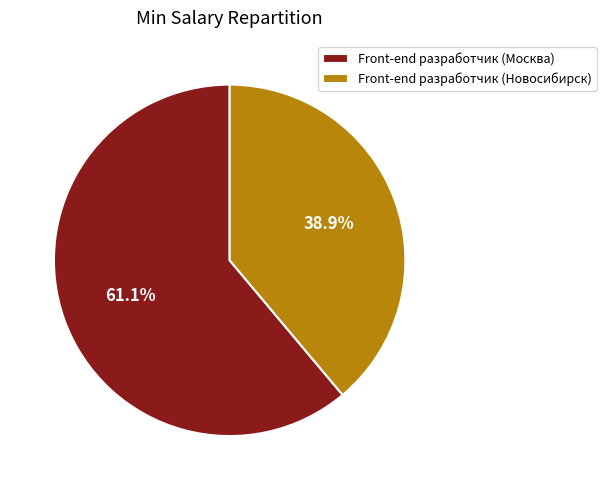

Rank the categories by value from lowest to highest.

Front-end разработчик (Новосибирск), Front-end разработчик (Москва)